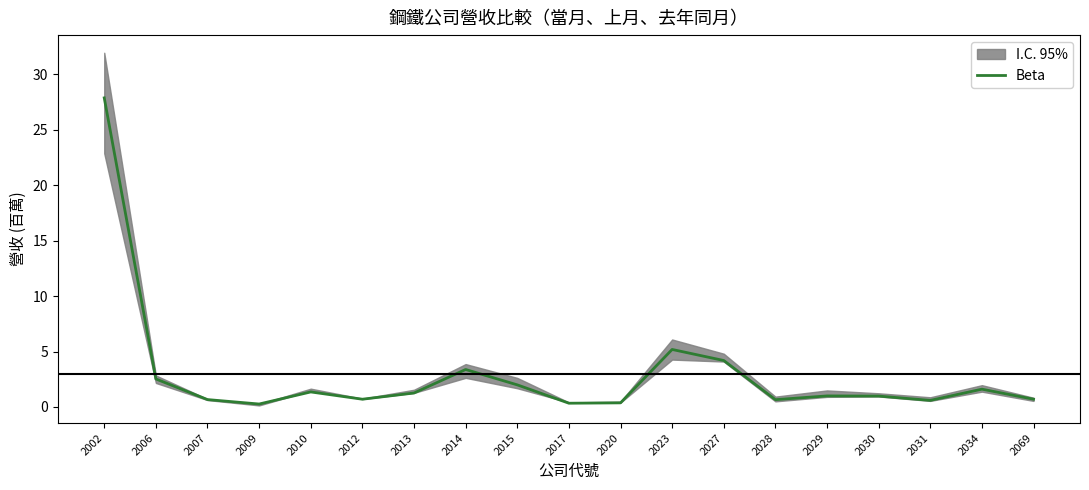

Rank the categories by value from highest to lowest.

2002, 2023, 2027, 2014, 2006, 2015, 2034, 2010, 2013, 2029, 2030, 2069, 2012, 2007, 2028, 2031, 2020, 2017, 2009